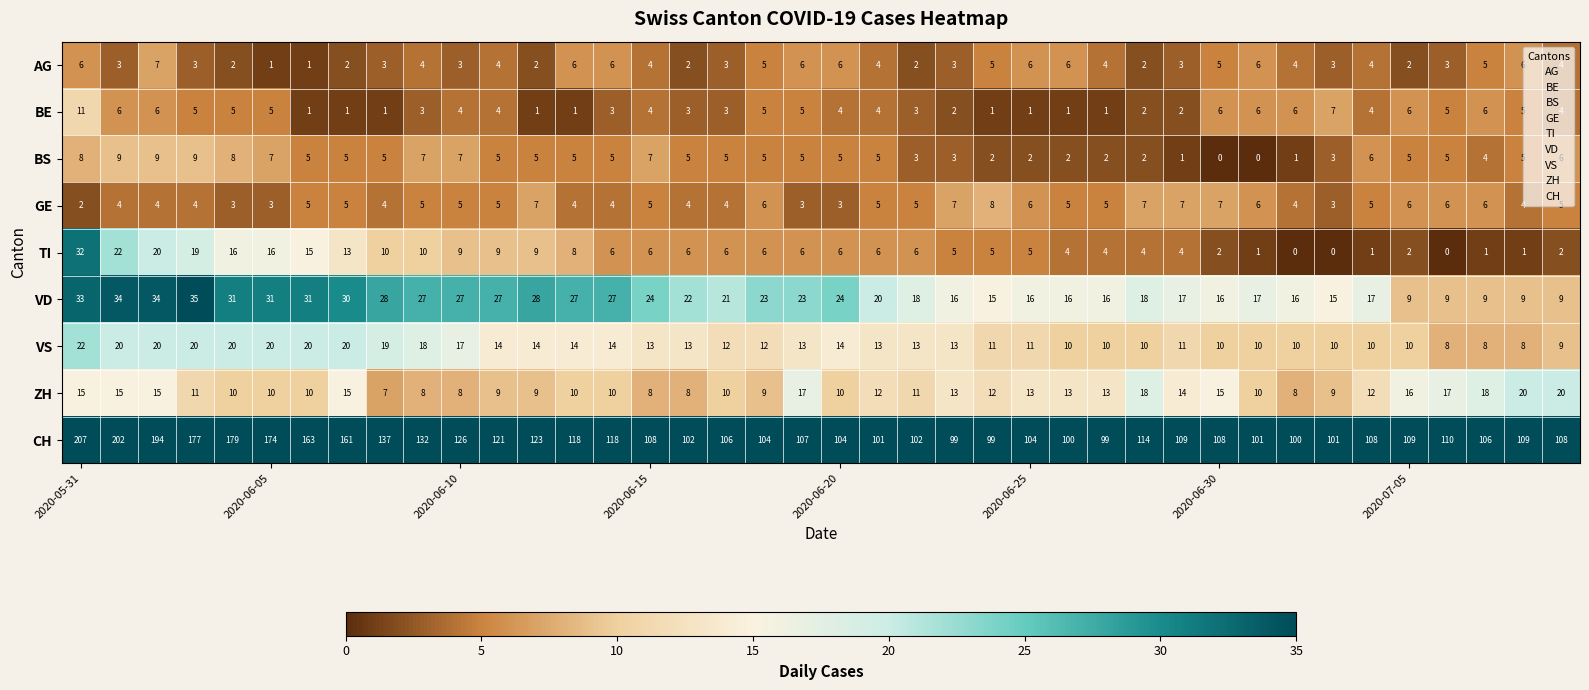

Which series has the largest total across all categories?

CH